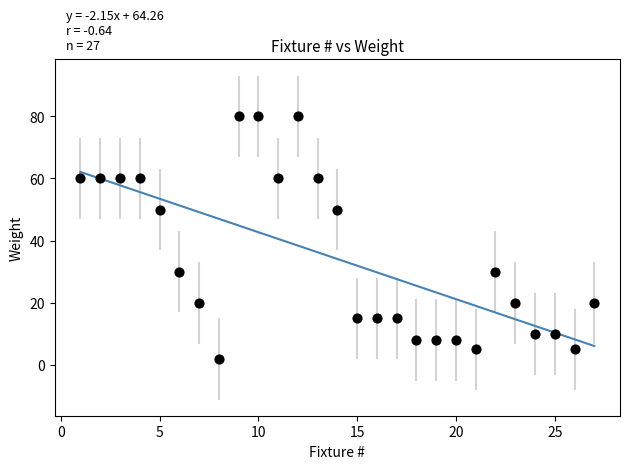

What is the range of Y values (max minus min)?

78